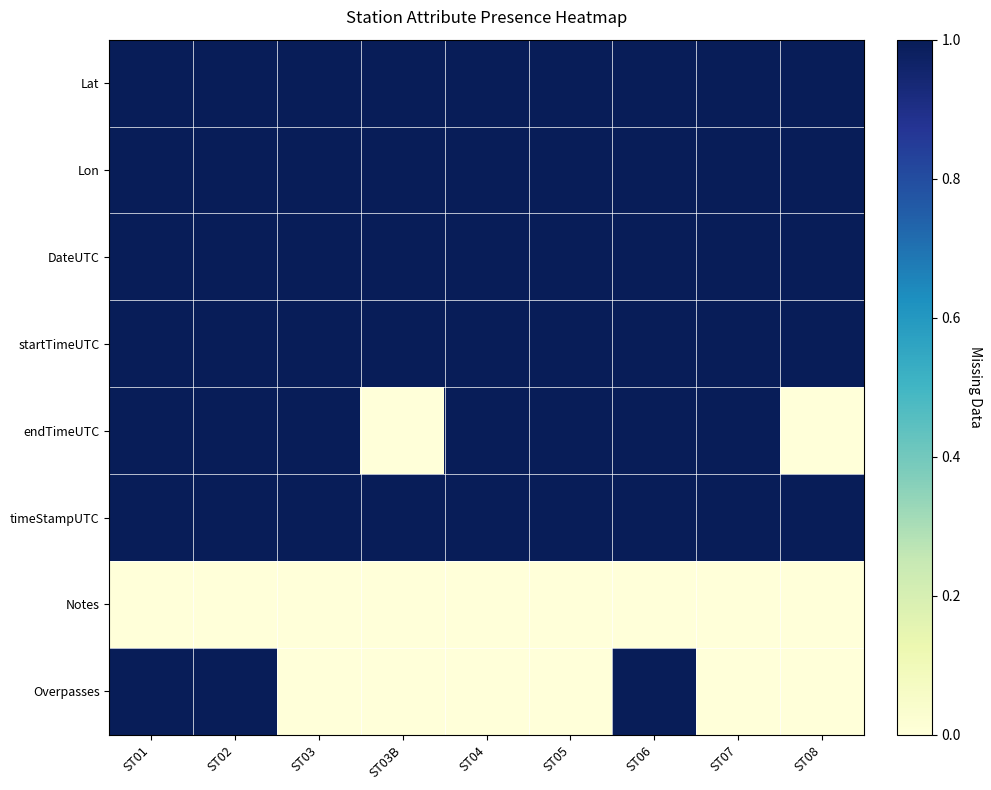

At ST04, list the series in order from smallest to largest.

Notes, Overpasses, Lat, Lon, DateUTC, startTimeUTC, endTimeUTC, timeStampUTC